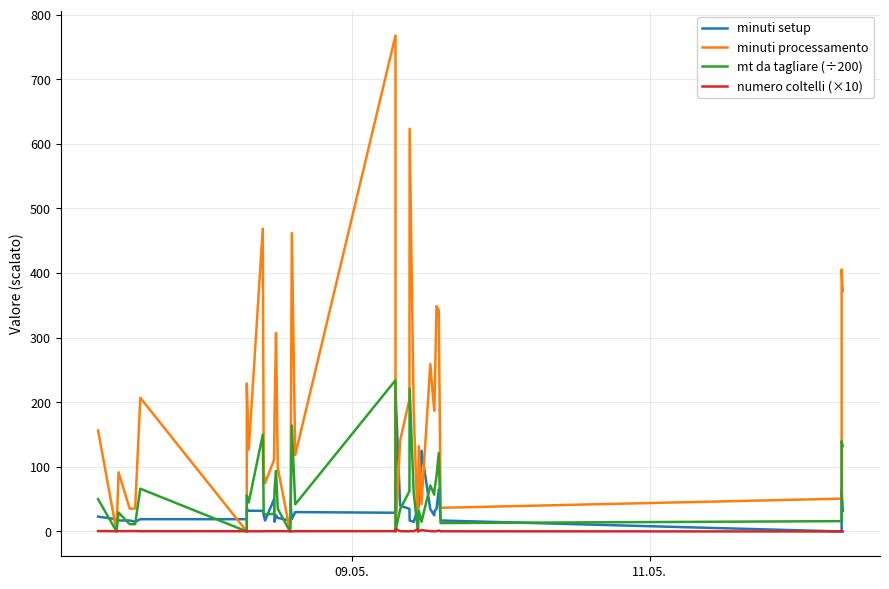

True or false: minuti processamento and mt da tagliare (÷200) intersect in this chart.

False